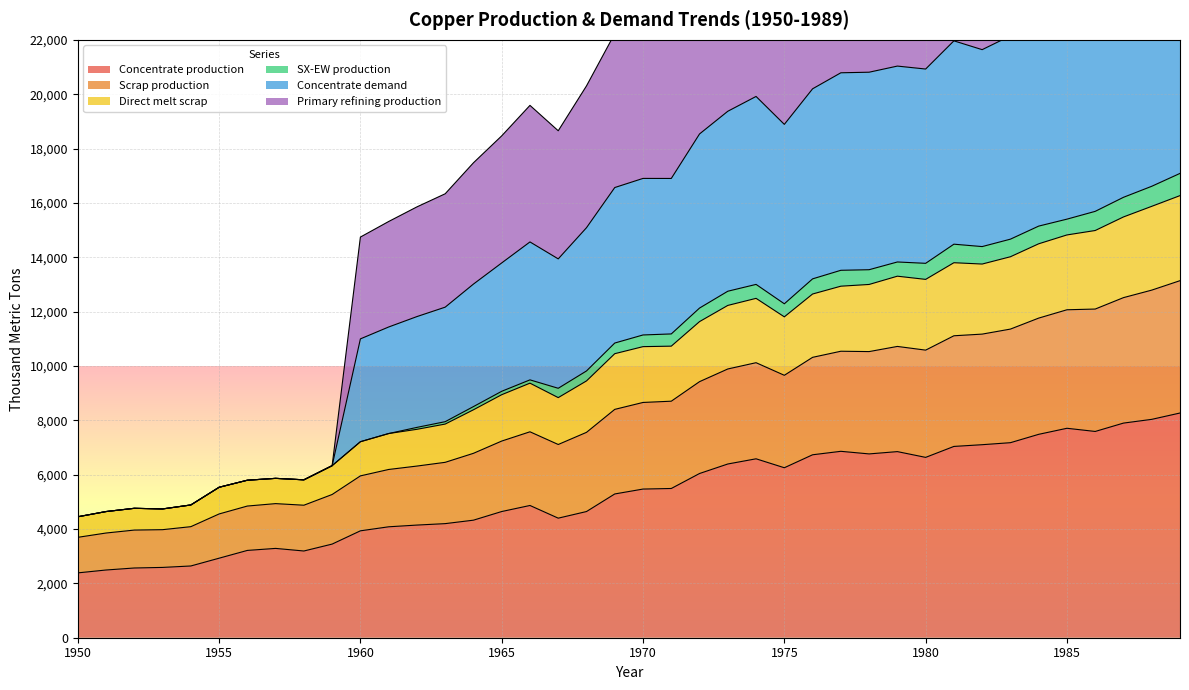

What is the sum of all Primary refining production values?

611310.1